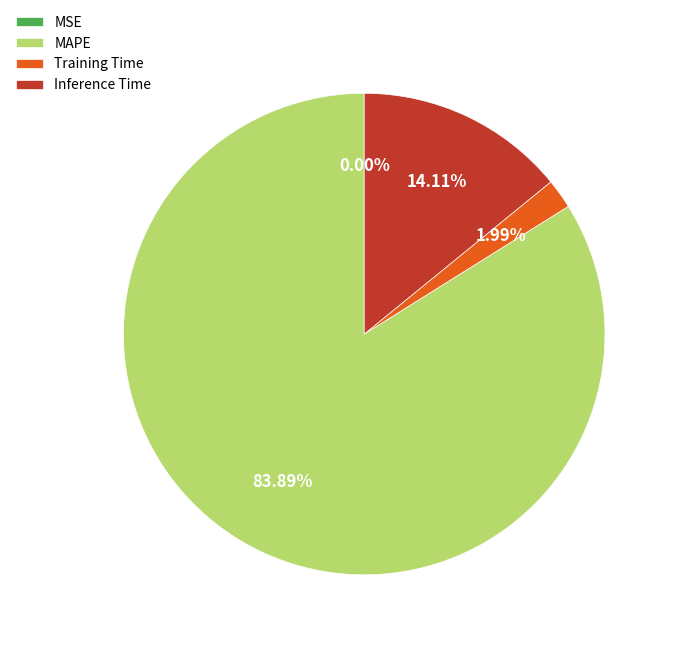

True or false: Inference Time accounts for 29% of the total.

False